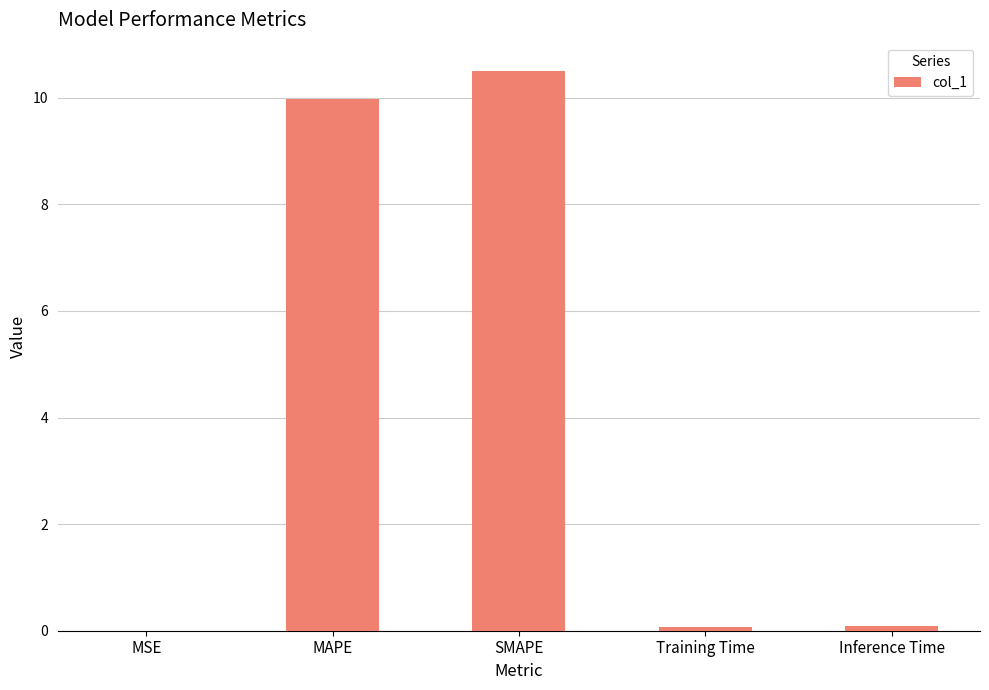

What value does the data have at Inference Time?

0.1